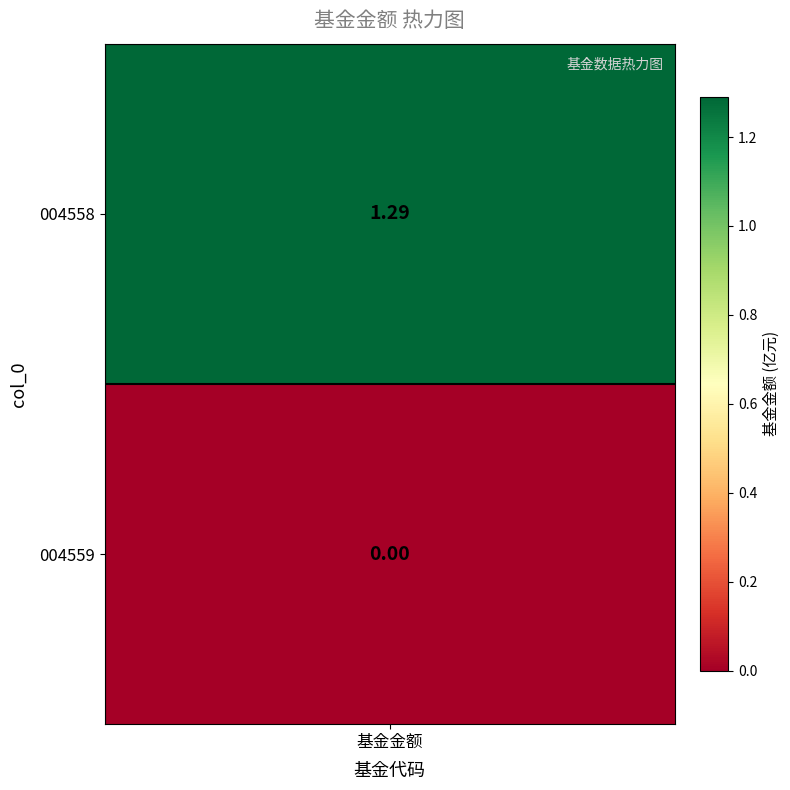

Is the value of 0 at 0 greater than the value of 1 at 1?

Yes